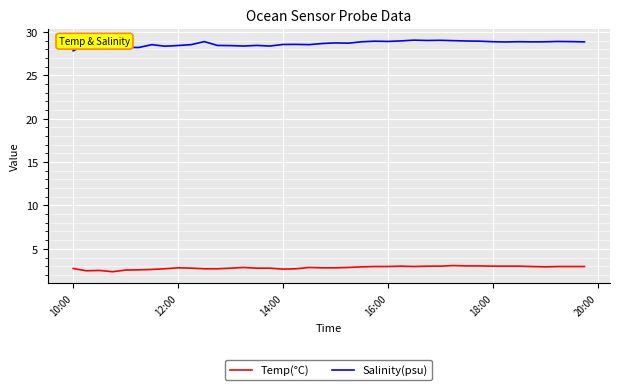

Rank the series by their maximum value, from lowest to highest.

Temp(°C), Salinity(psu)